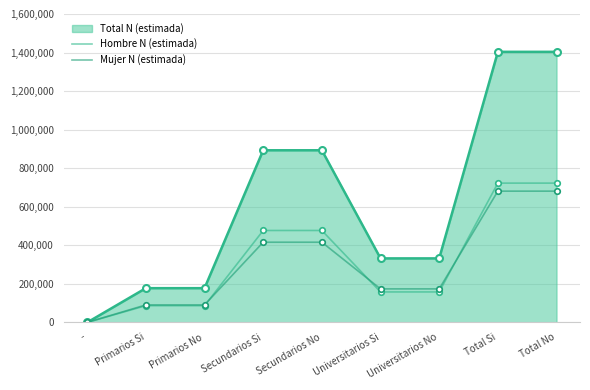

Is the value of Hombre N (estimada) at Universitarios Si greater than the value of Mujer N (estimada) at -?

Yes